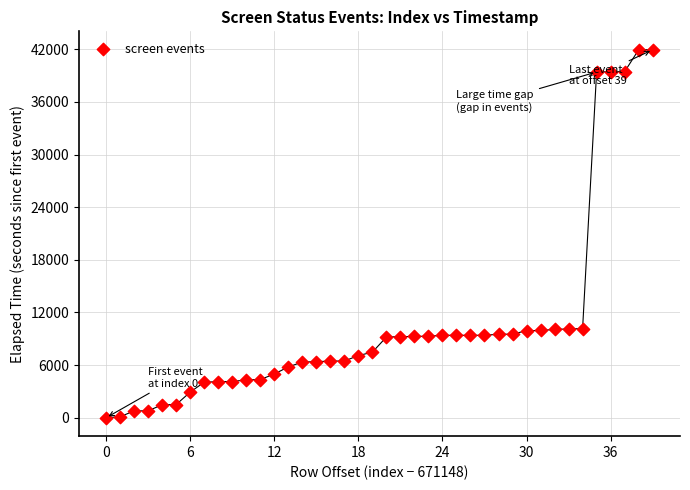

What is the range of Y values (max minus min)?

41940.4